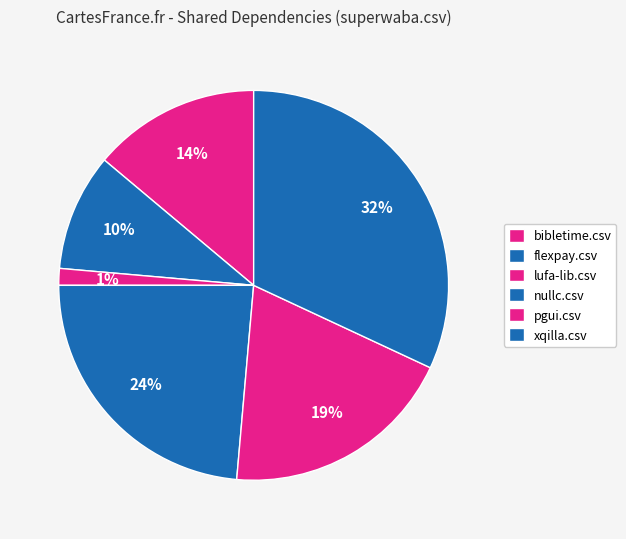

Does bibletime.csv represent more than half of the total?

No